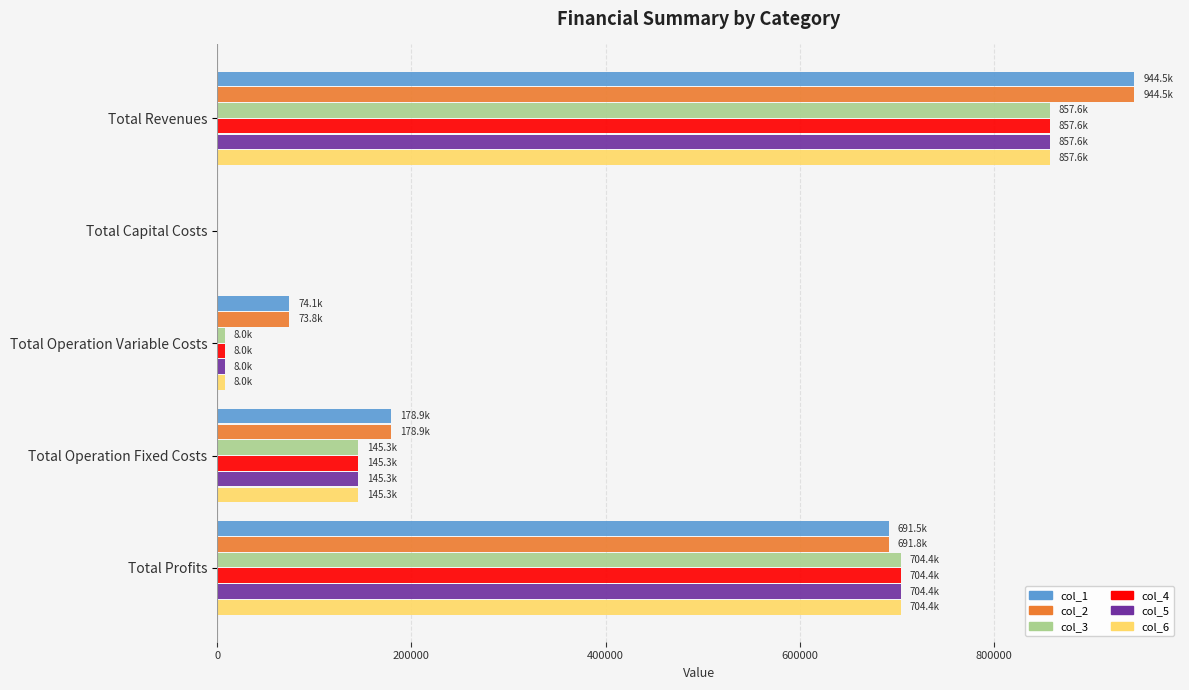

The col_3 series shows 205848.7 at Total Operation Fixed Costs. True or false?

False